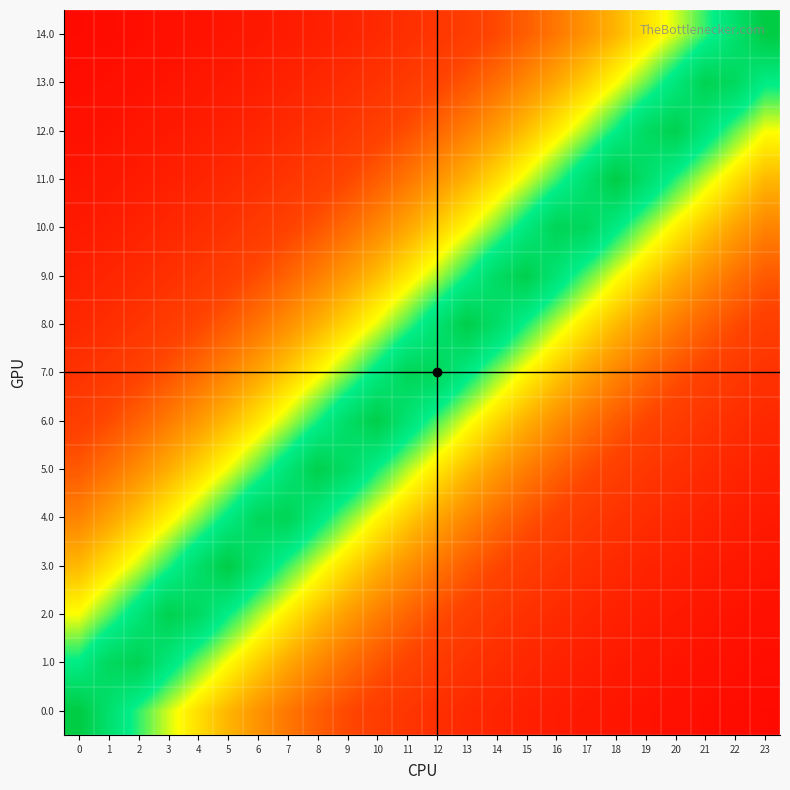

At which category is the sum across all series the highest?

11